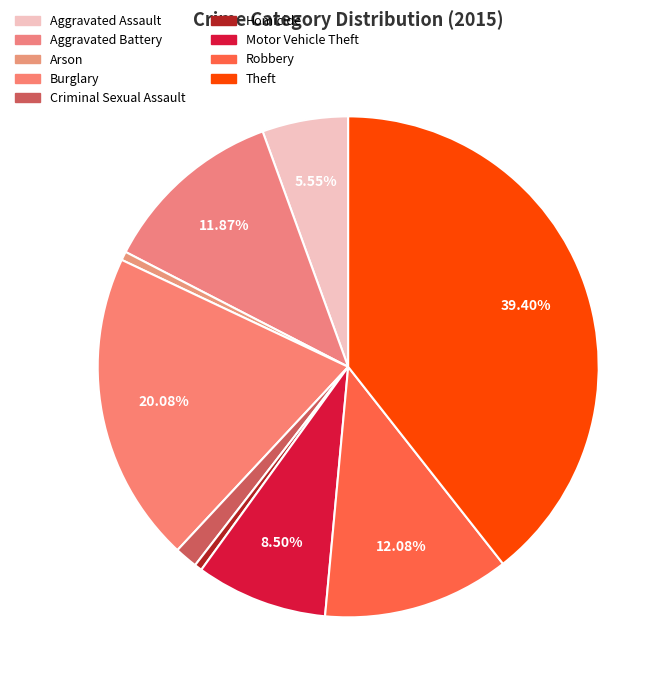

The Motor Vehicle Theft slice represents 8% of the pie. True or false?

True